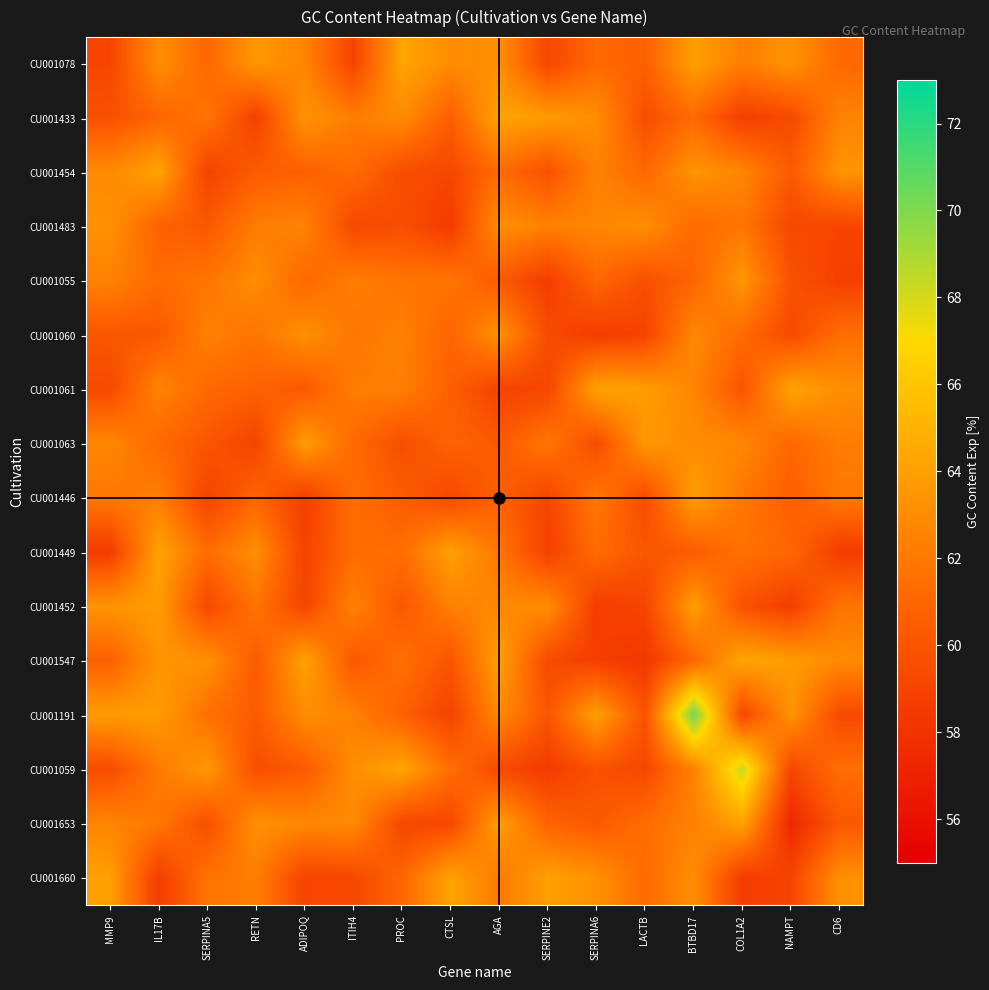

Which has a higher value, SERPINA5 or IL17B?

IL17B